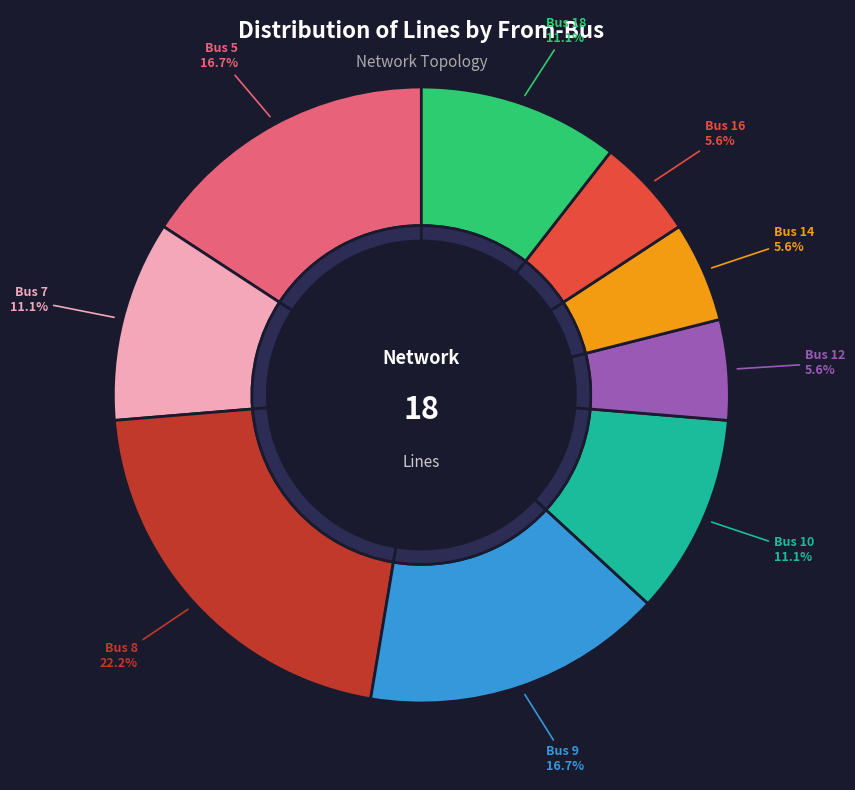

Combined, do Bus 12 and Bus 8 account for over 50%?

No